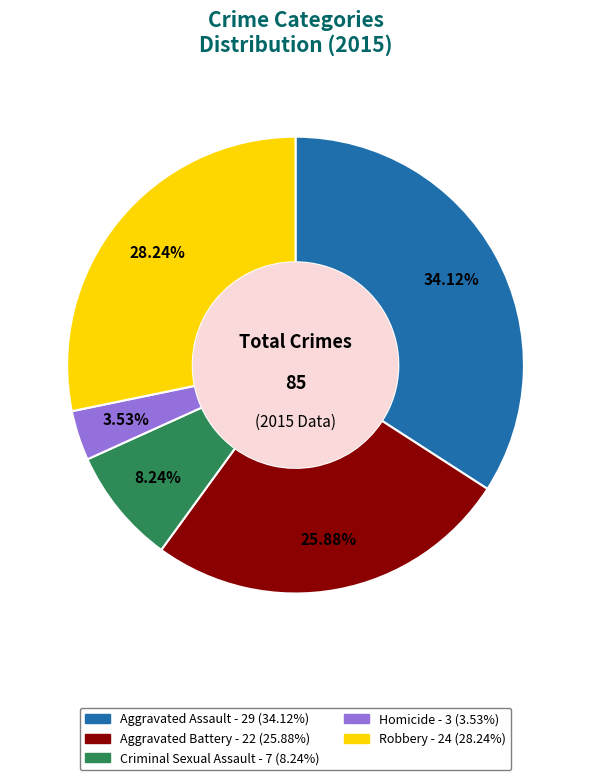

Is Homicide the majority of the pie?

No